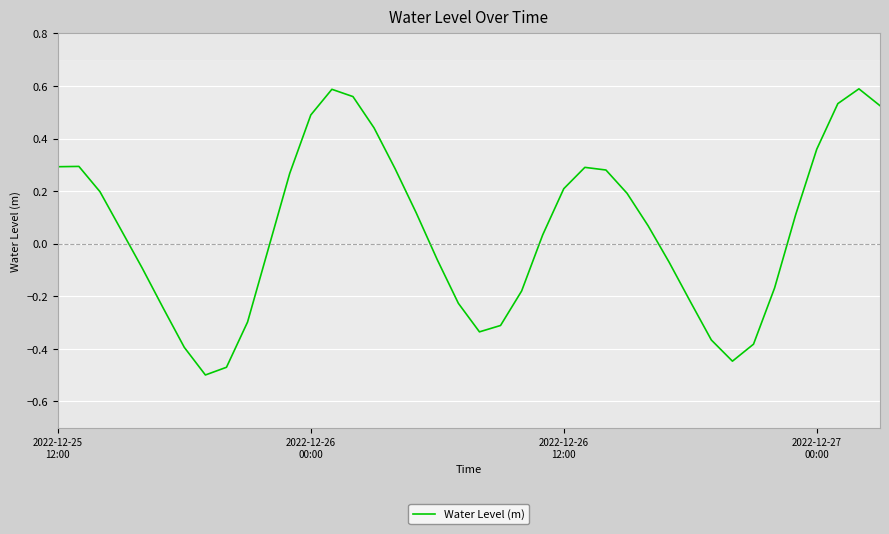

How many lines are shown in the chart?

1